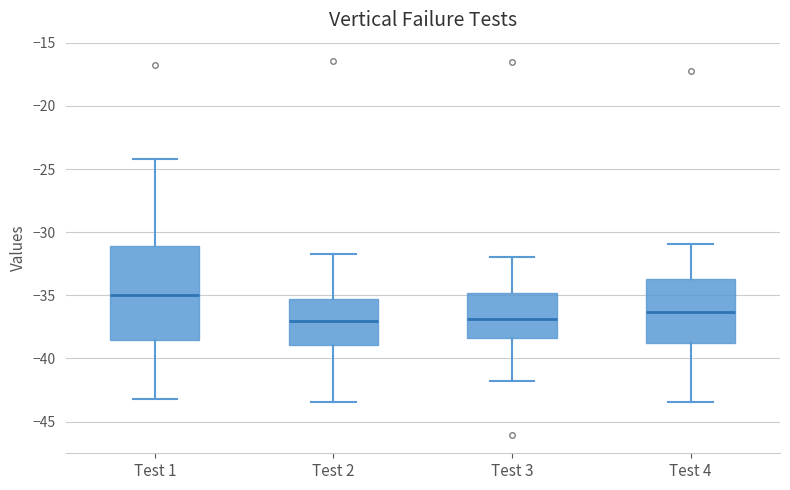

Where does the median line of the box for Test 1 sit on the y-axis? The values are not printed on the chart, so give them approximately, as read against the axis.

-35.0